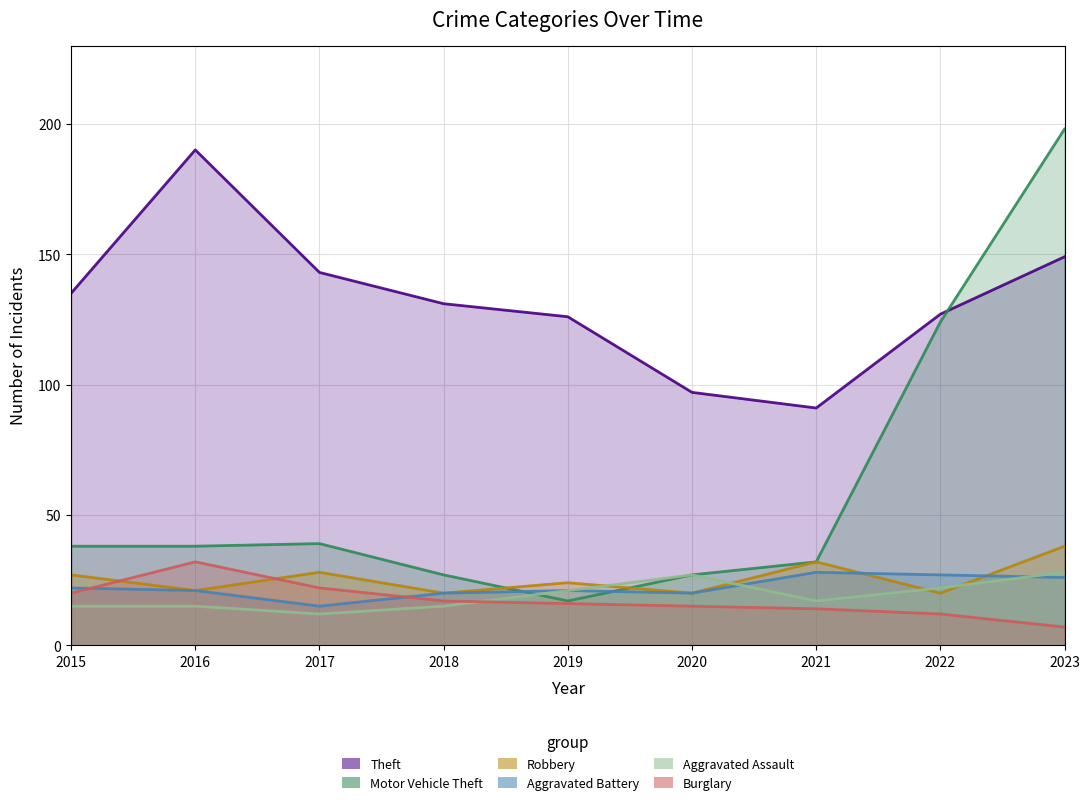

Where does the Motor Vehicle Theft series first go above 38?

2017